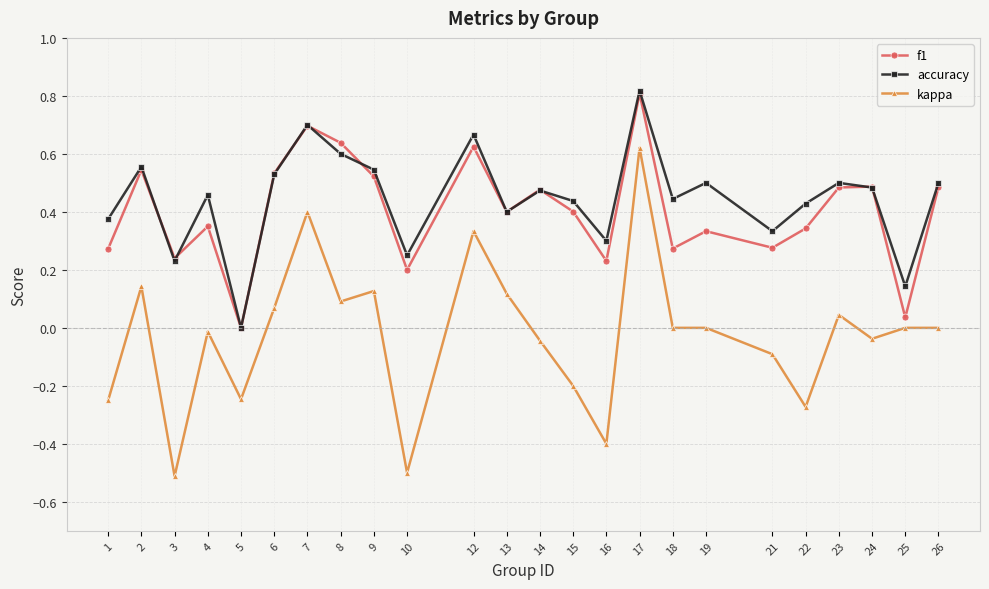

At which category is the sum across all series the highest?

17